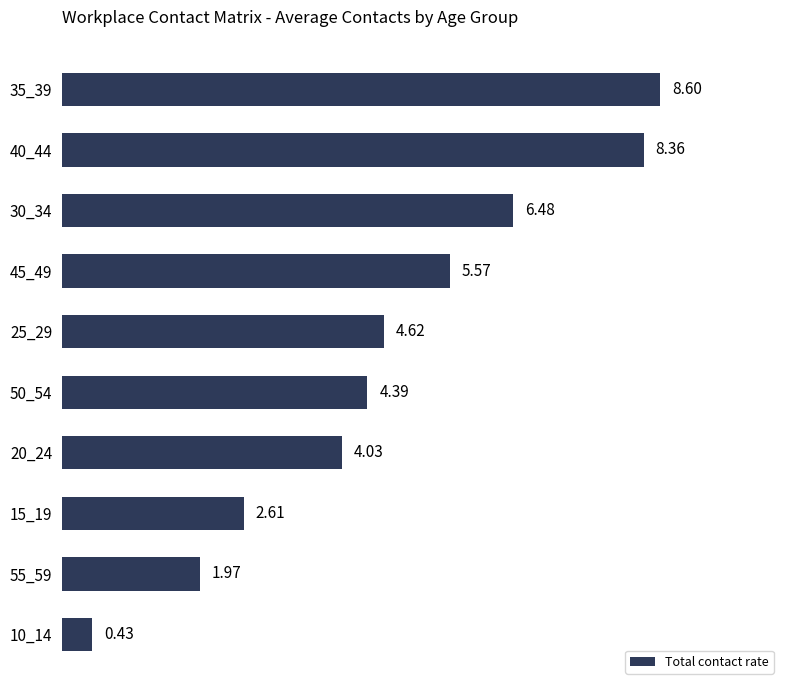

Rank the categories by value from highest to lowest.

35_39, 40_44, 30_34, 45_49, 25_29, 50_54, 20_24, 15_19, 55_59, 10_14